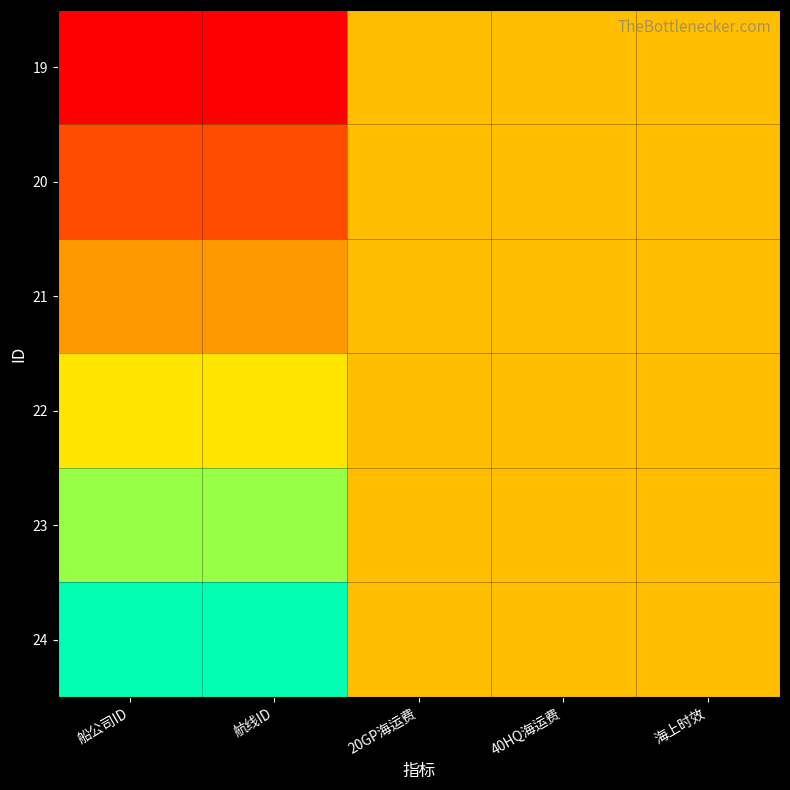

How many data points does each series have?

5